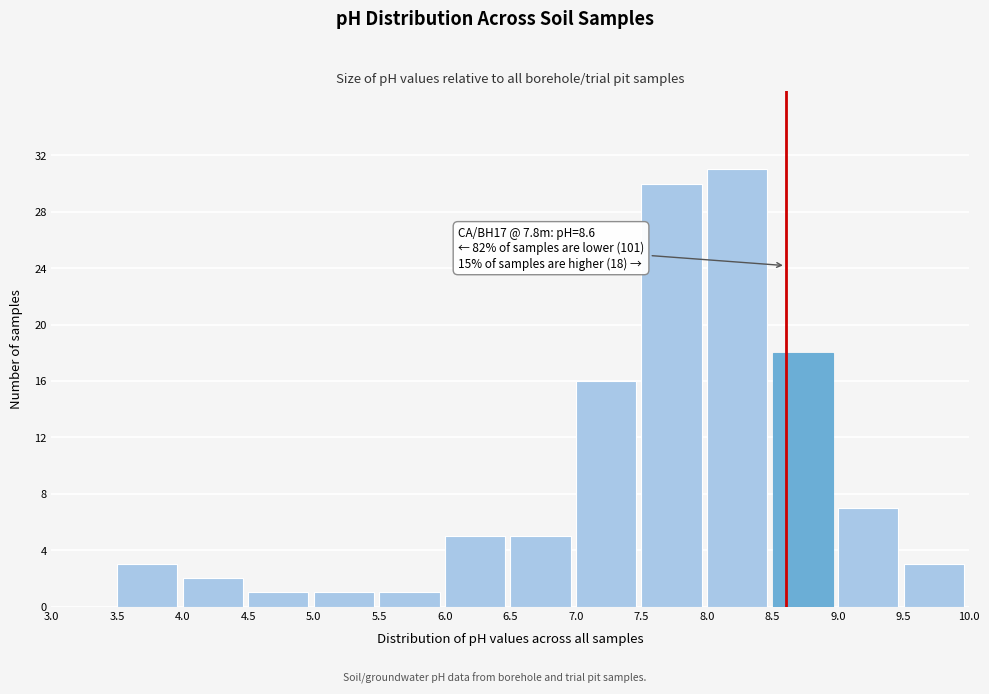

Over which range of the x-axis is the bar tallest?

8.0 to 8.5